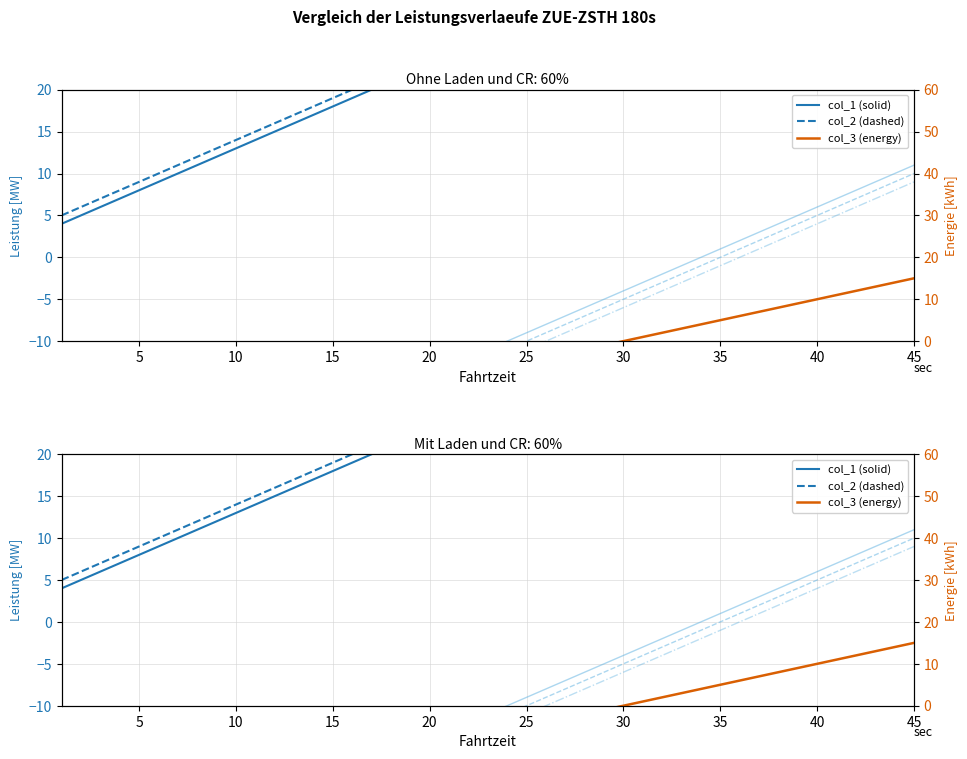

How many series are shown in this chart?

6